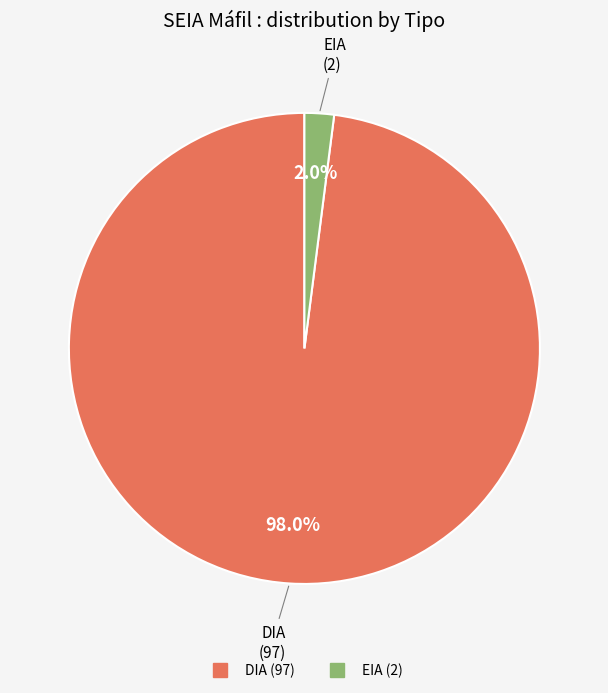

Does any single category account for the majority?

Yes